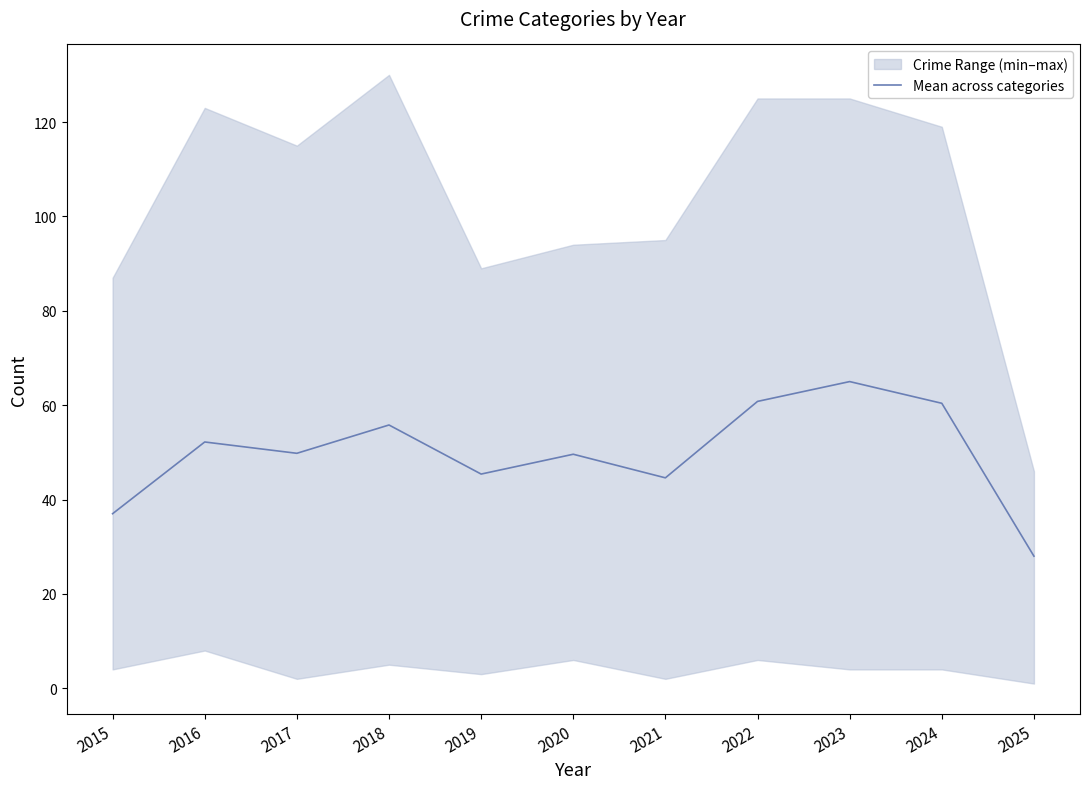

Rank the categories by value from highest to lowest.

2023, 2022, 2024, 2018, 2016, 2017, 2020, 2019, 2021, 2015, 2025